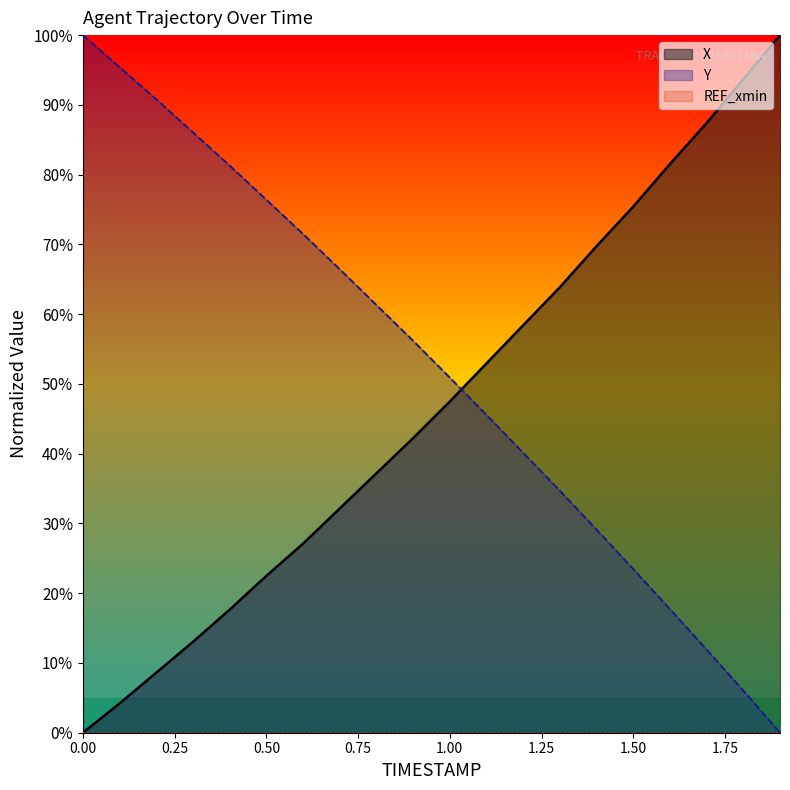

List the series in order of their peak value, lowest first.

X, Y